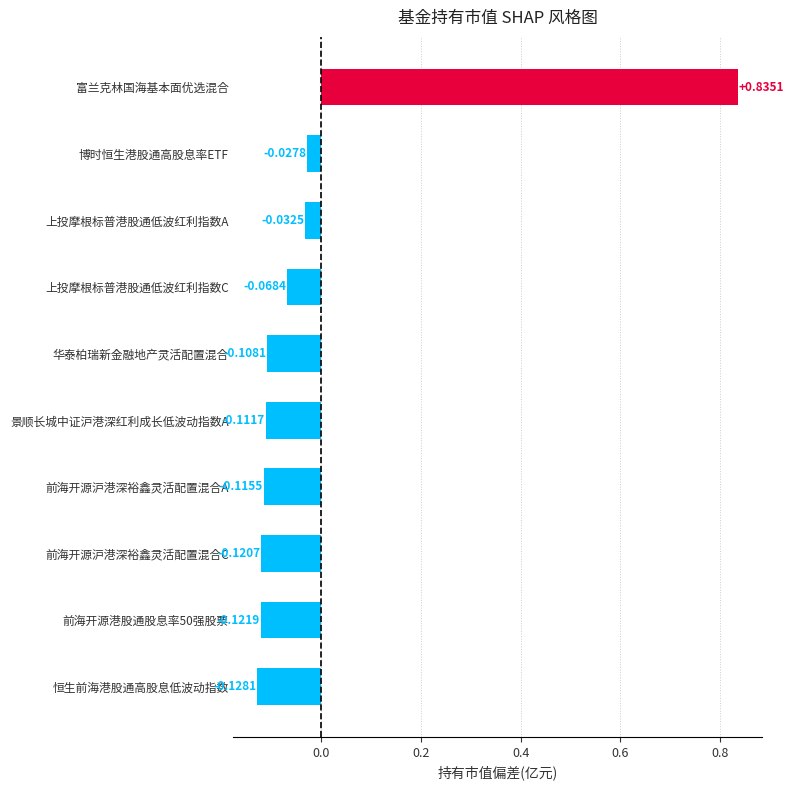

What is the difference between the maximum and minimum values?

1.0